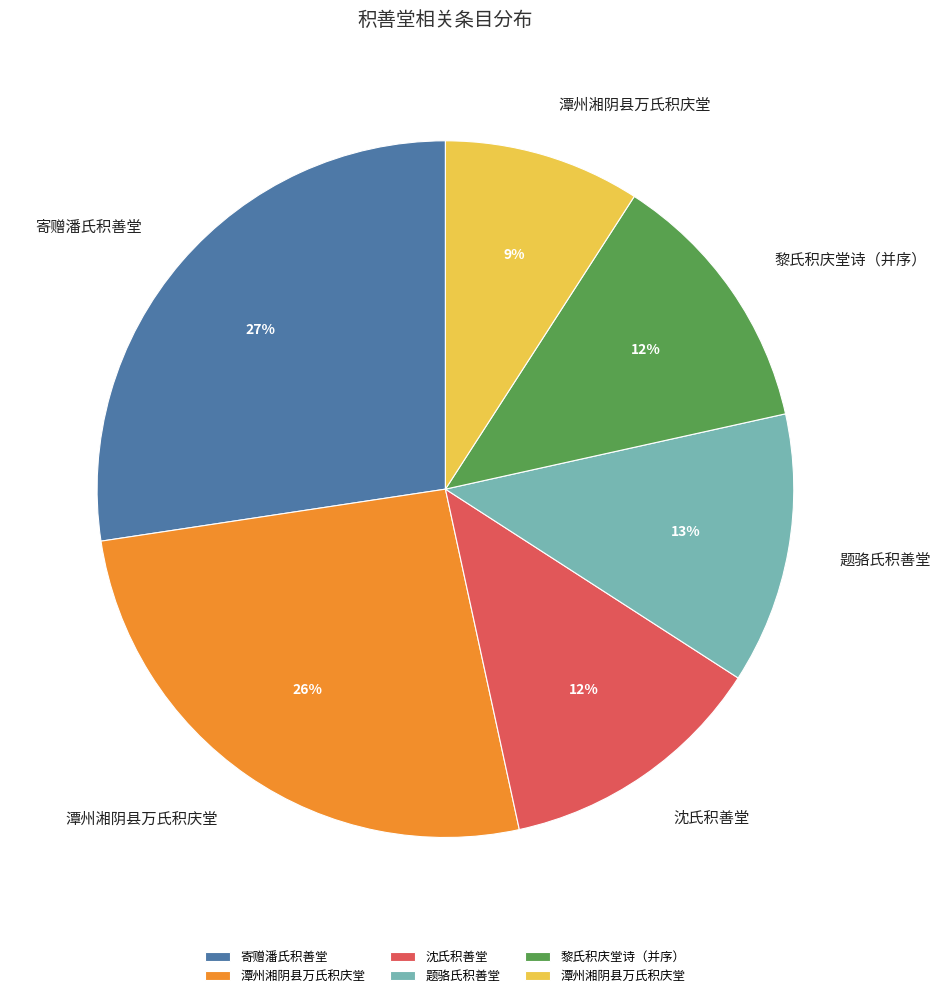

Is there a majority slice in this chart?

No